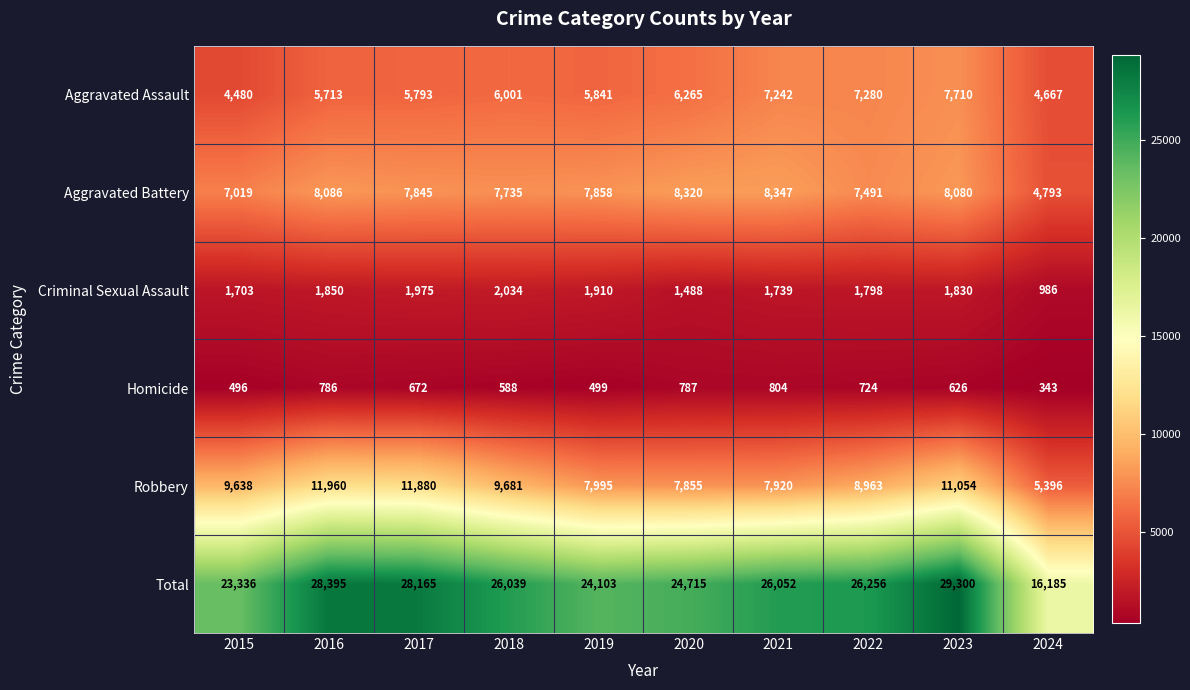

Is it true that Homicide equals 200 at 2020?

False